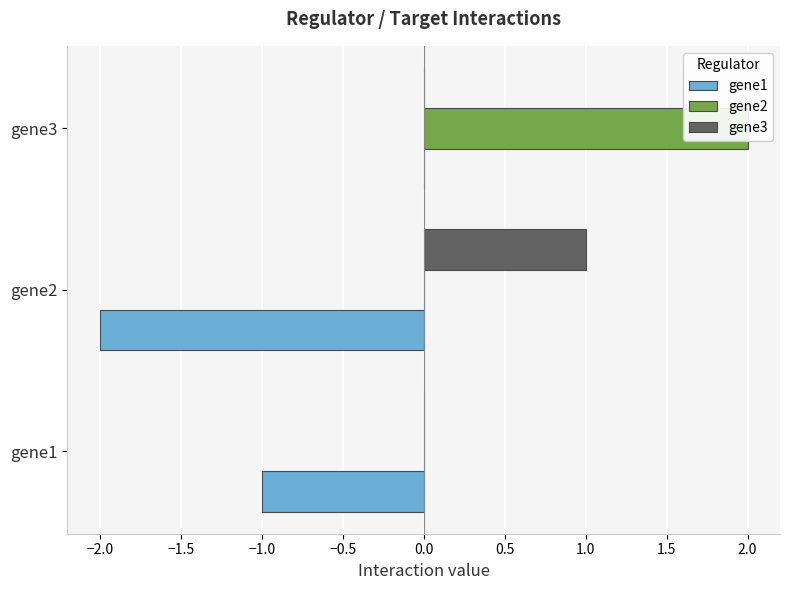

What are all the series names shown in the legend?

gene1, gene2, gene3